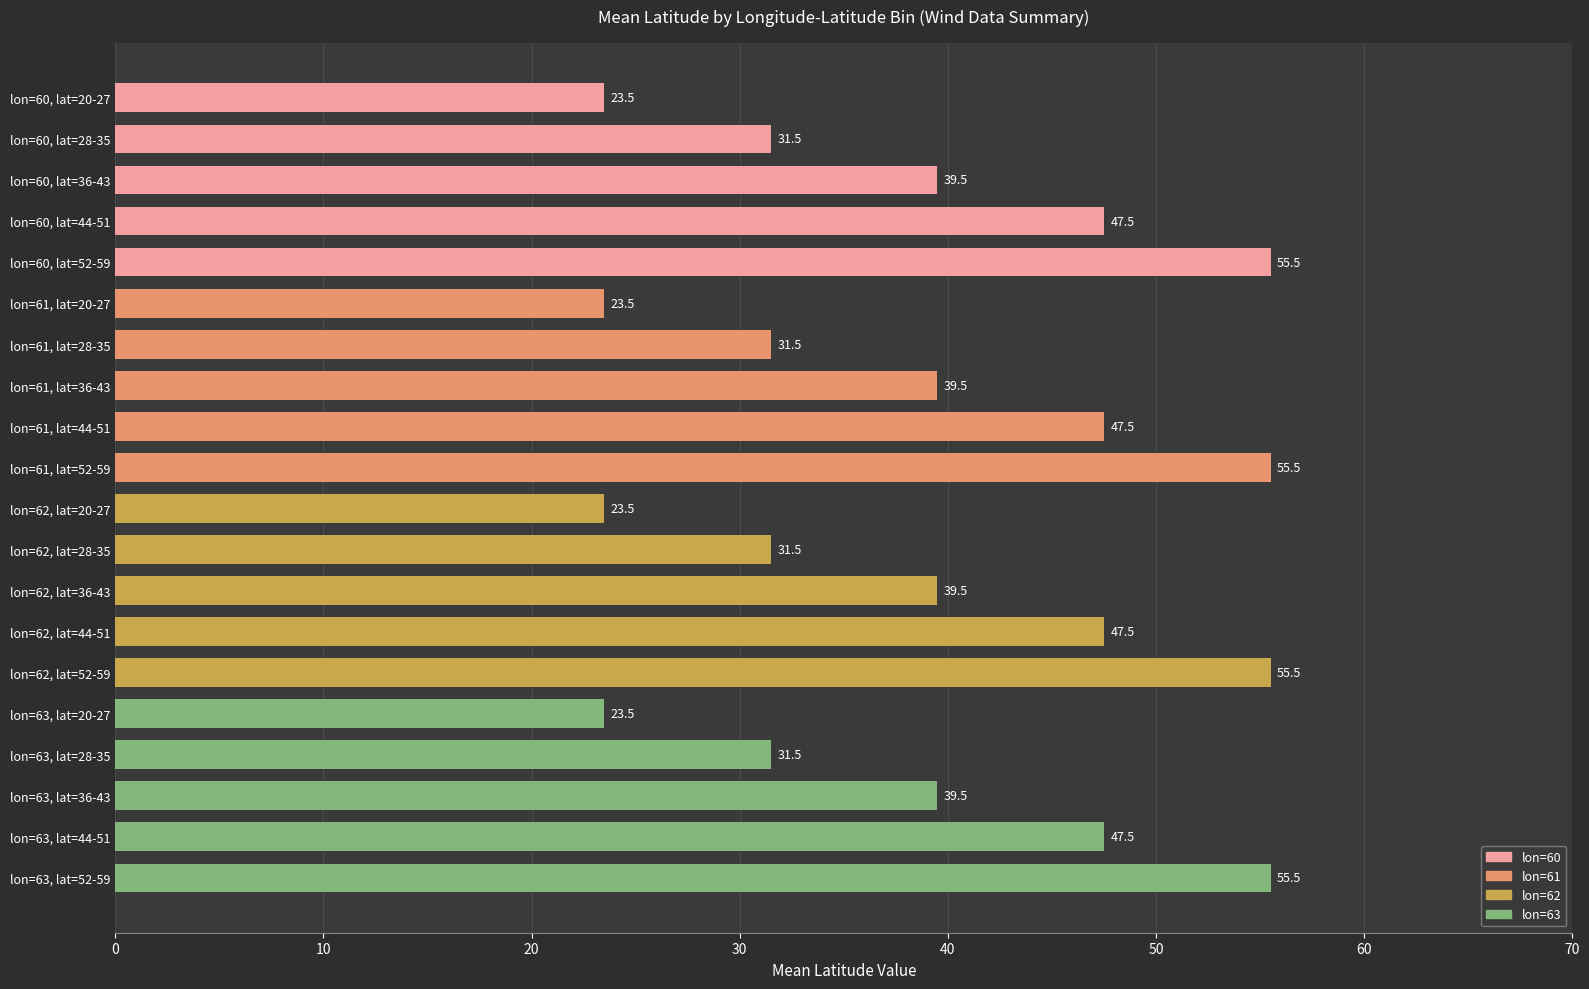

Count the number of categories in the chart.

20